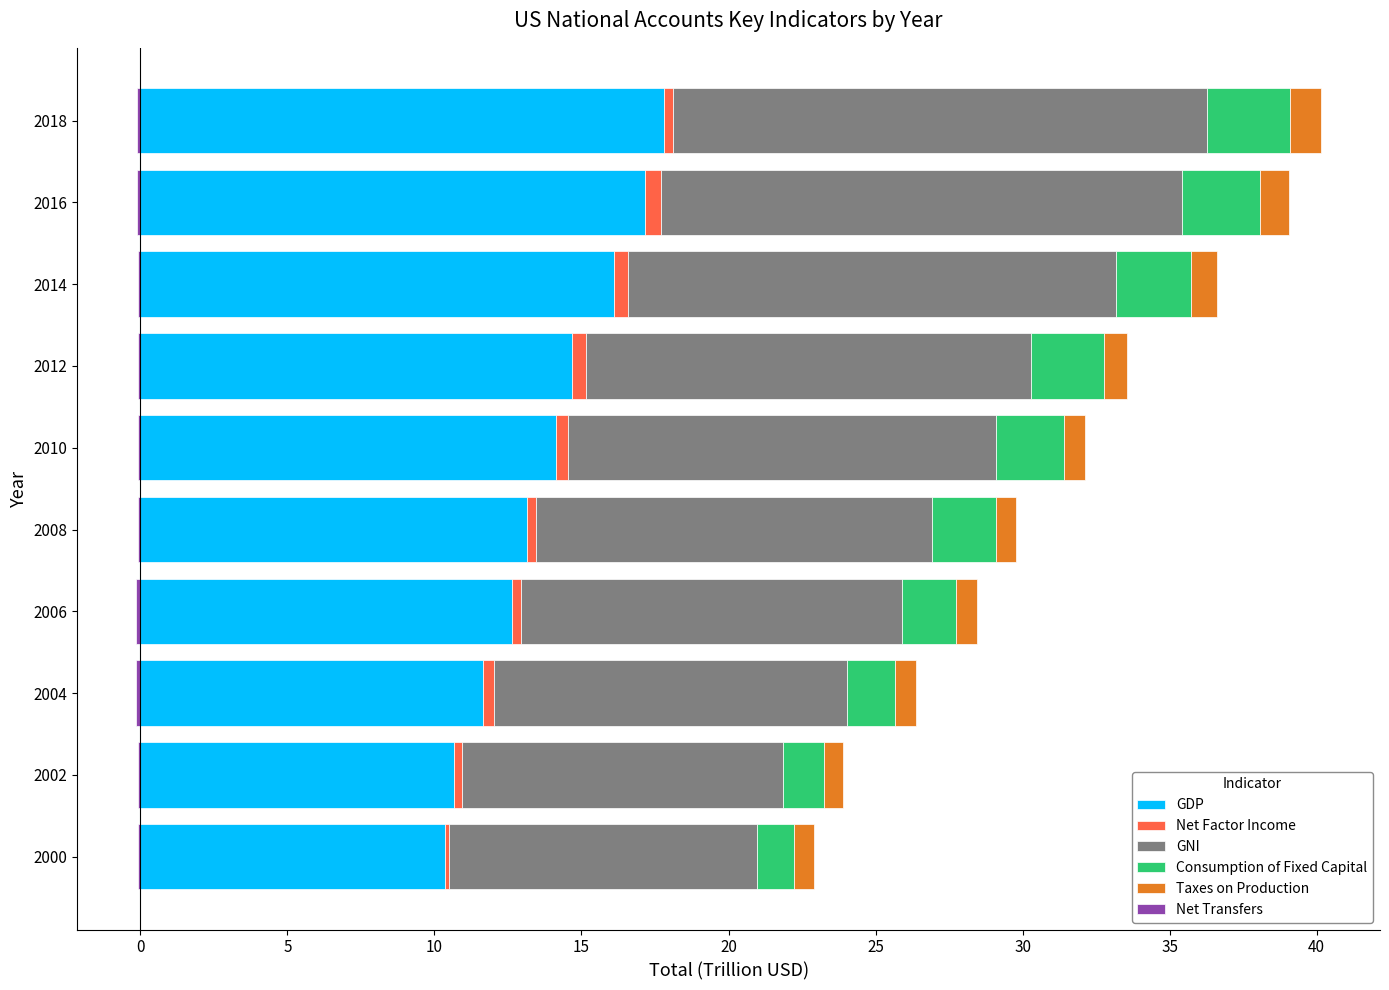

How many categories are shown in the chart?

10